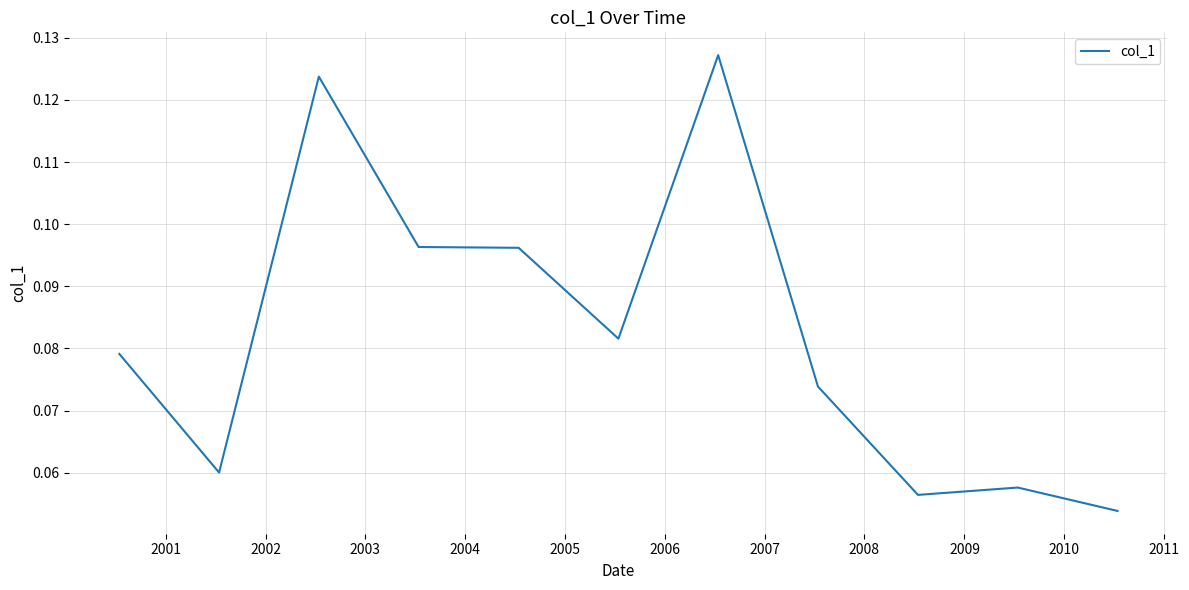

Reading left to right, what are all the values shown in this chart?

0.1	0.1	0.1	0.1	0.1	0.1	0.1	0.1	0.1	0.1	0.1